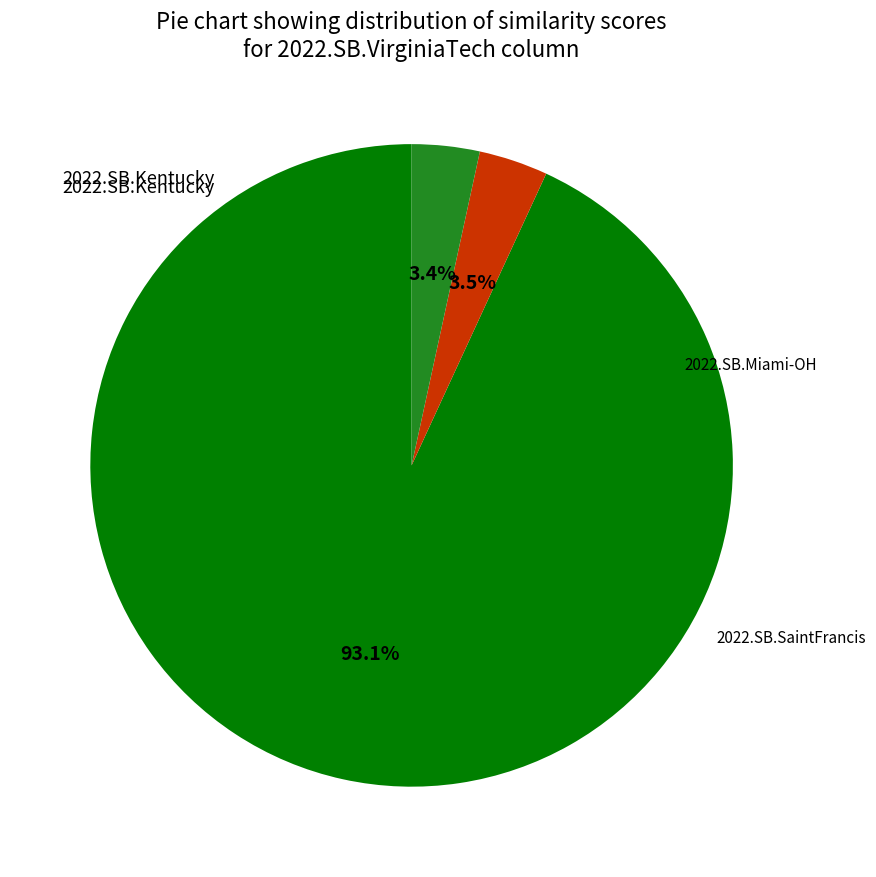

To the nearest percent, what is the combined percentage of 2022.SB.Miami-OH and 2022.SB.SaintFrancis?

7%